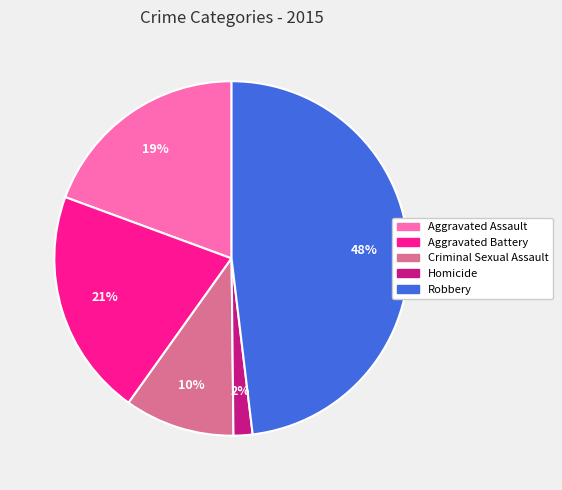

Count the number of slices in the pie.

5